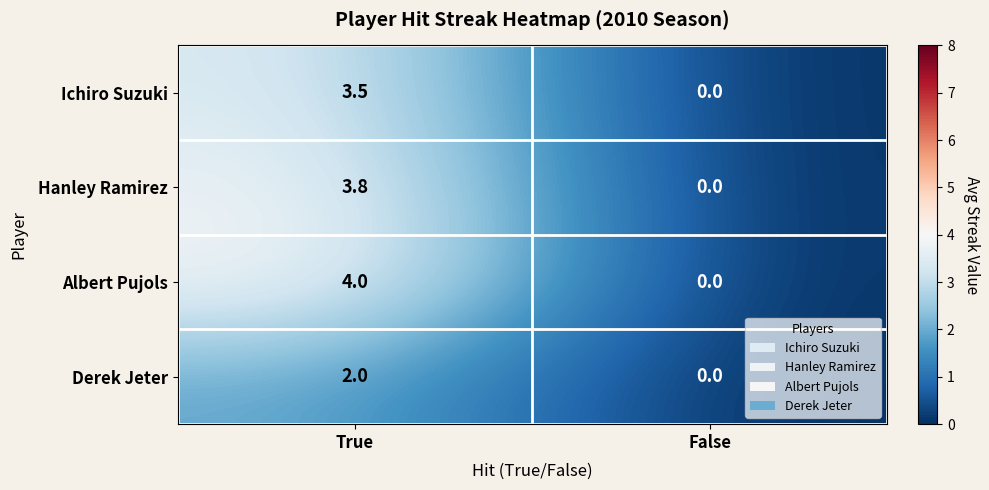

Rank the series at True from lowest to highest value.

Derek Jeter, Ichiro Suzuki, Hanley Ramirez, Albert Pujols